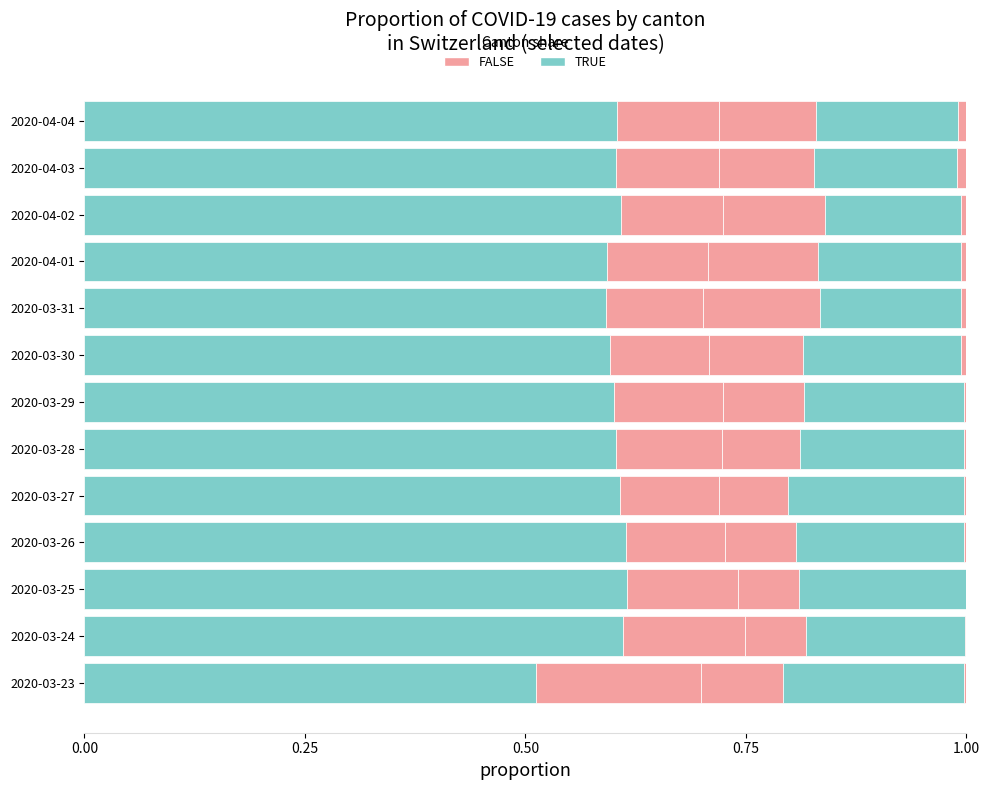

How many distinct data groups are displayed?

5